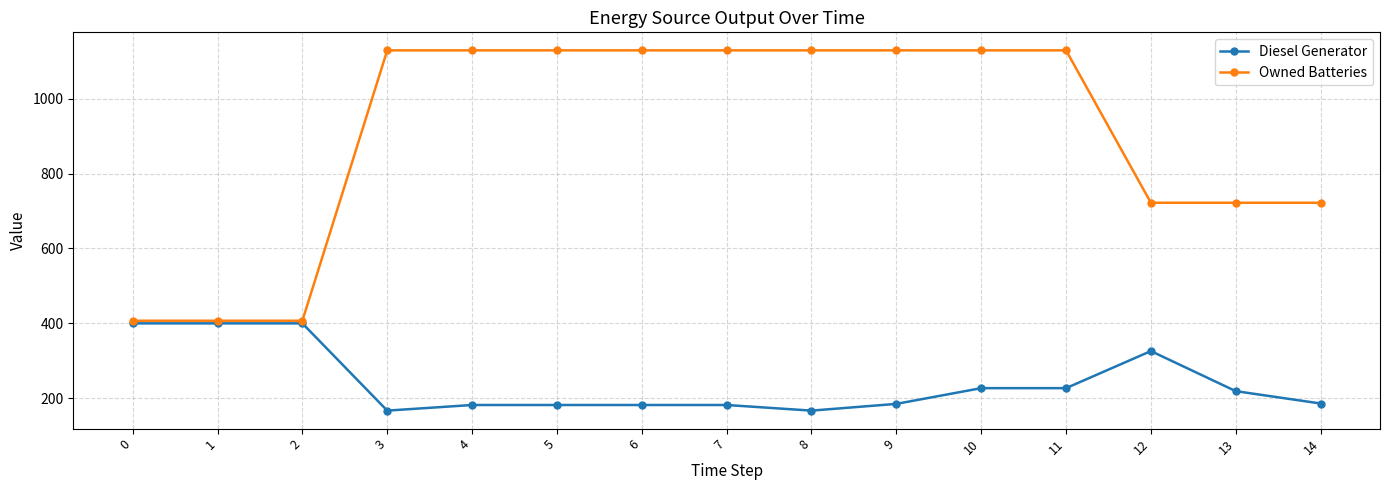

The value of Owned Batteries at 14 is 468. True or false?

False